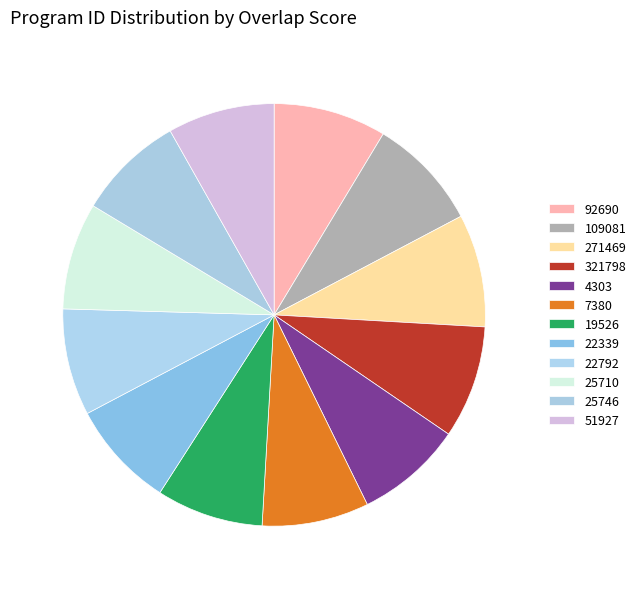

What is the ratio of the value at 25746 to the value at 51927?

1.0